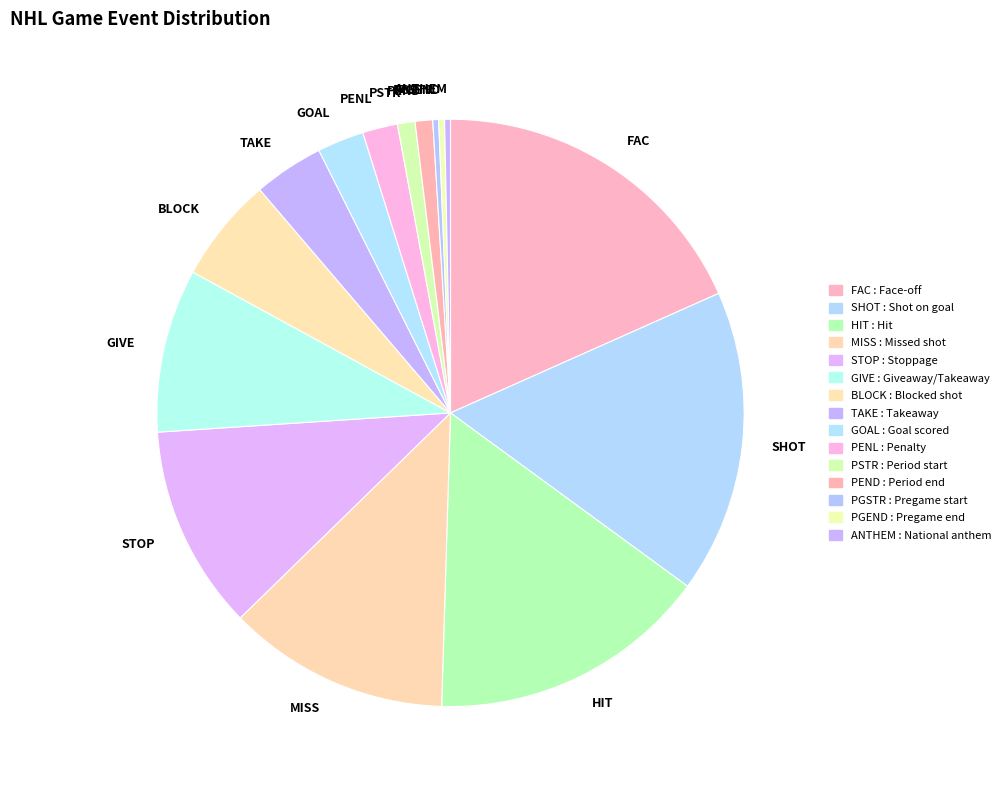

How many segments does this pie chart have?

15